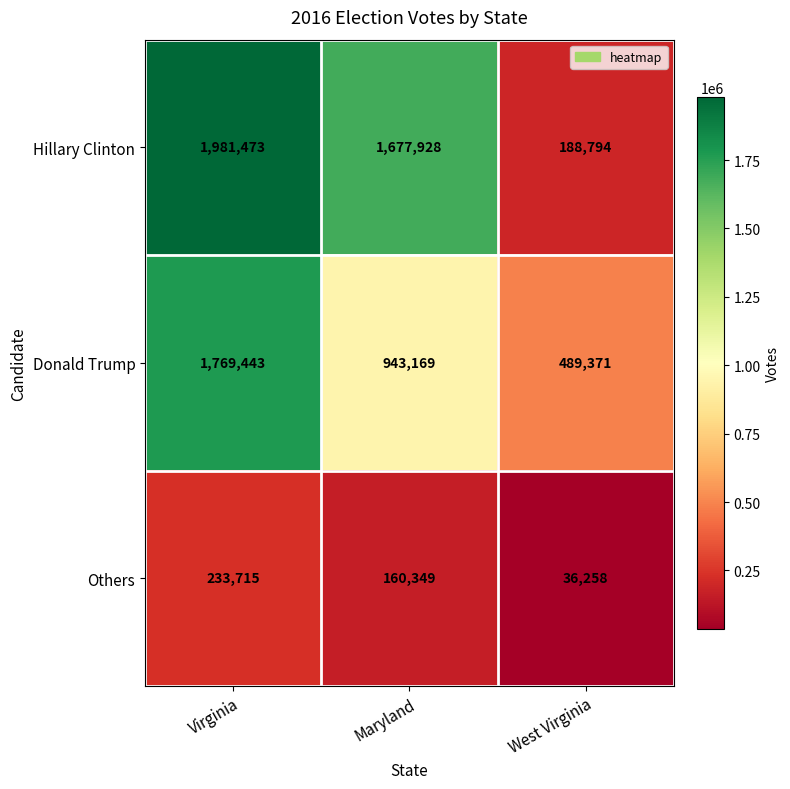

Which category has the lowest value in the Donald Trump series?

West Virginia